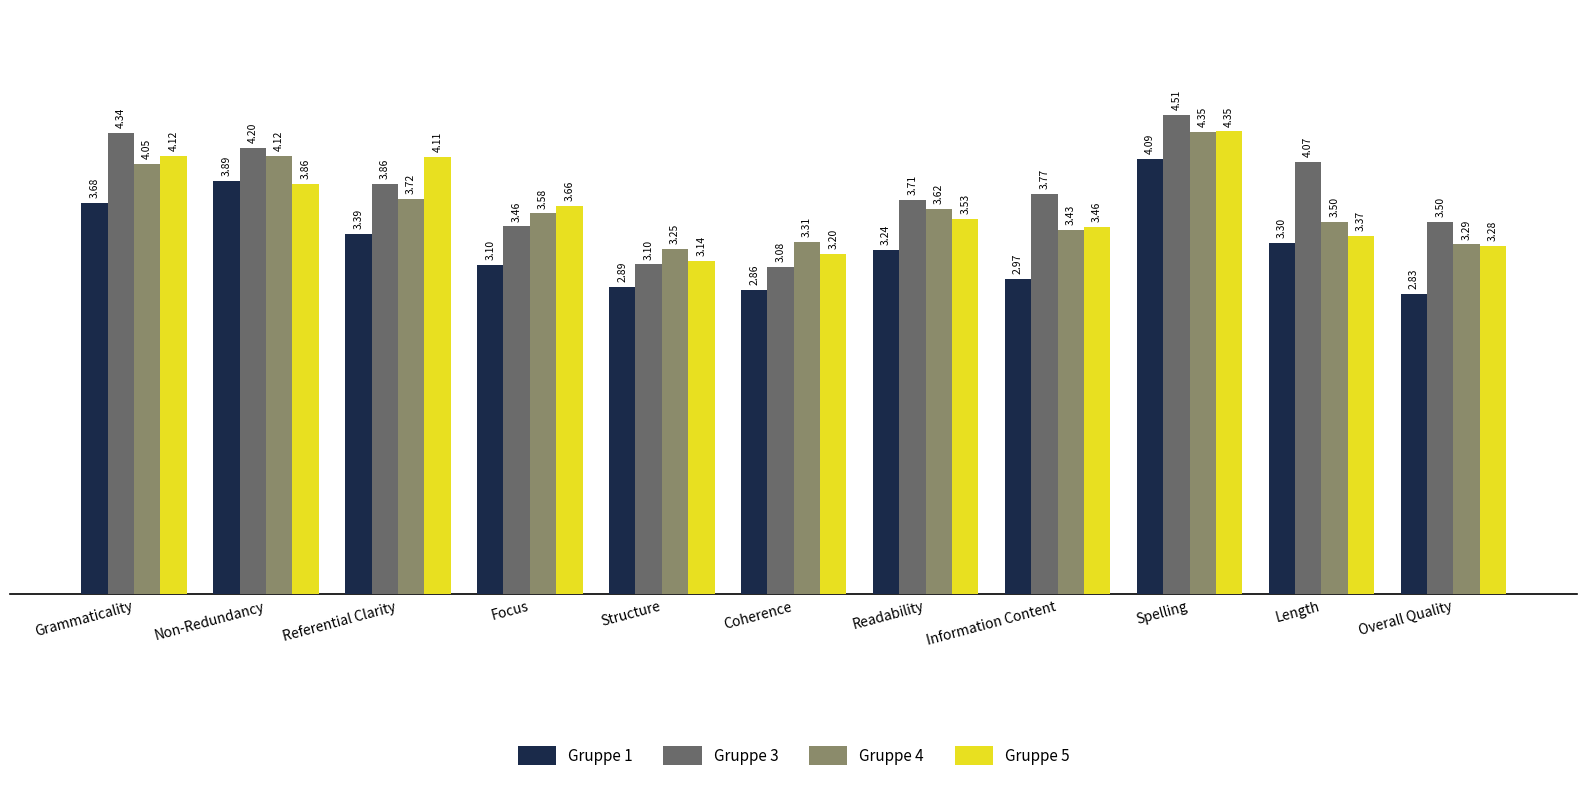

How many data points in Gruppe 1 are less than 3?

4